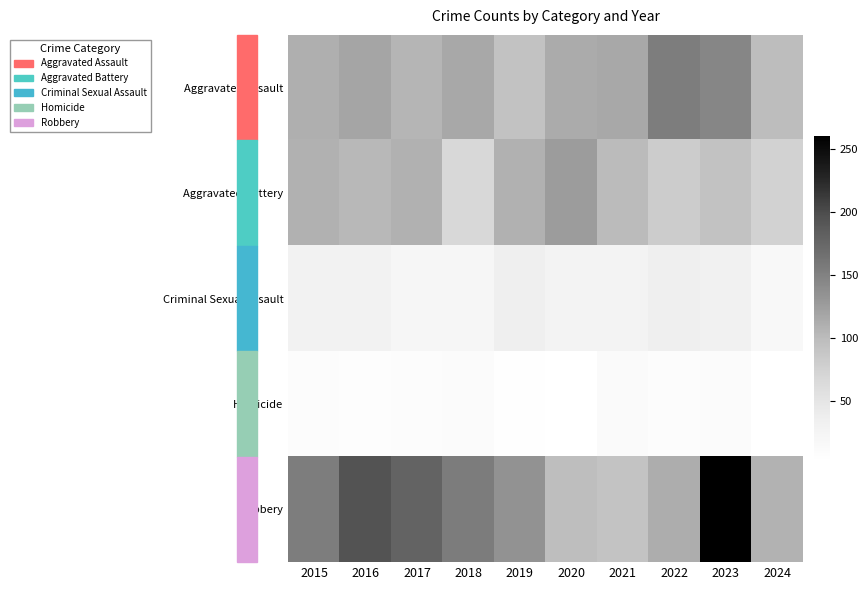

Which category has the lowest value across all series?

2020